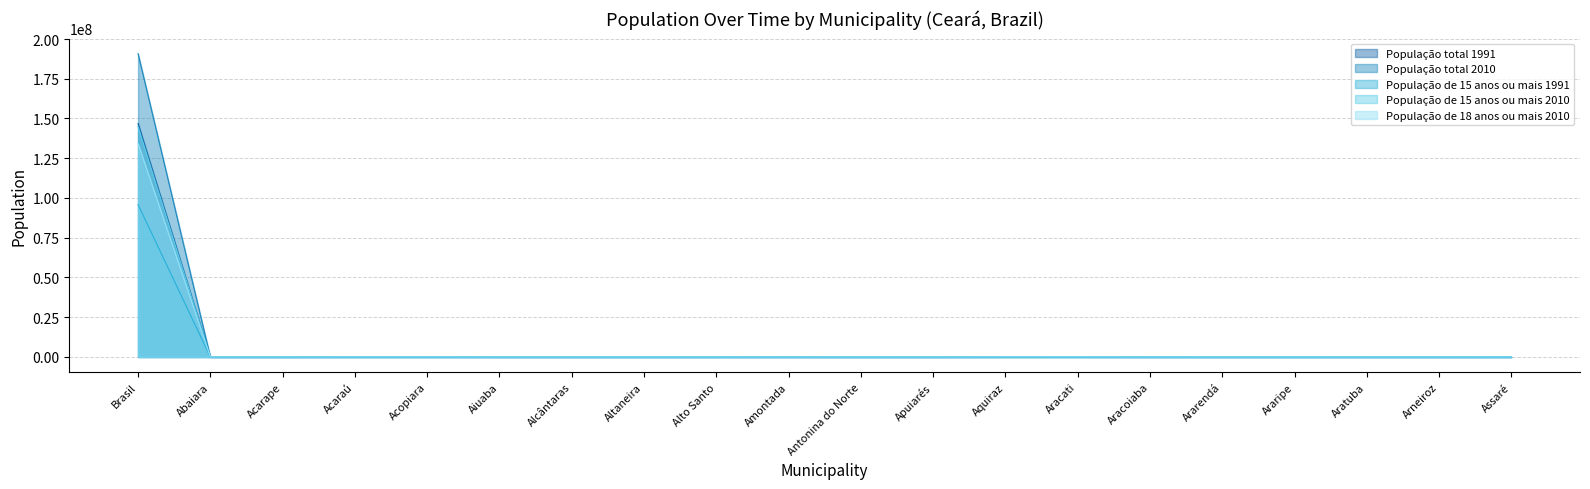

List the series in order of their peak value, highest first.

População total 2010, População total 1991, População de 15 anos ou mais 2010, População de 18 anos ou mais 2010, População de 15 anos ou mais 1991